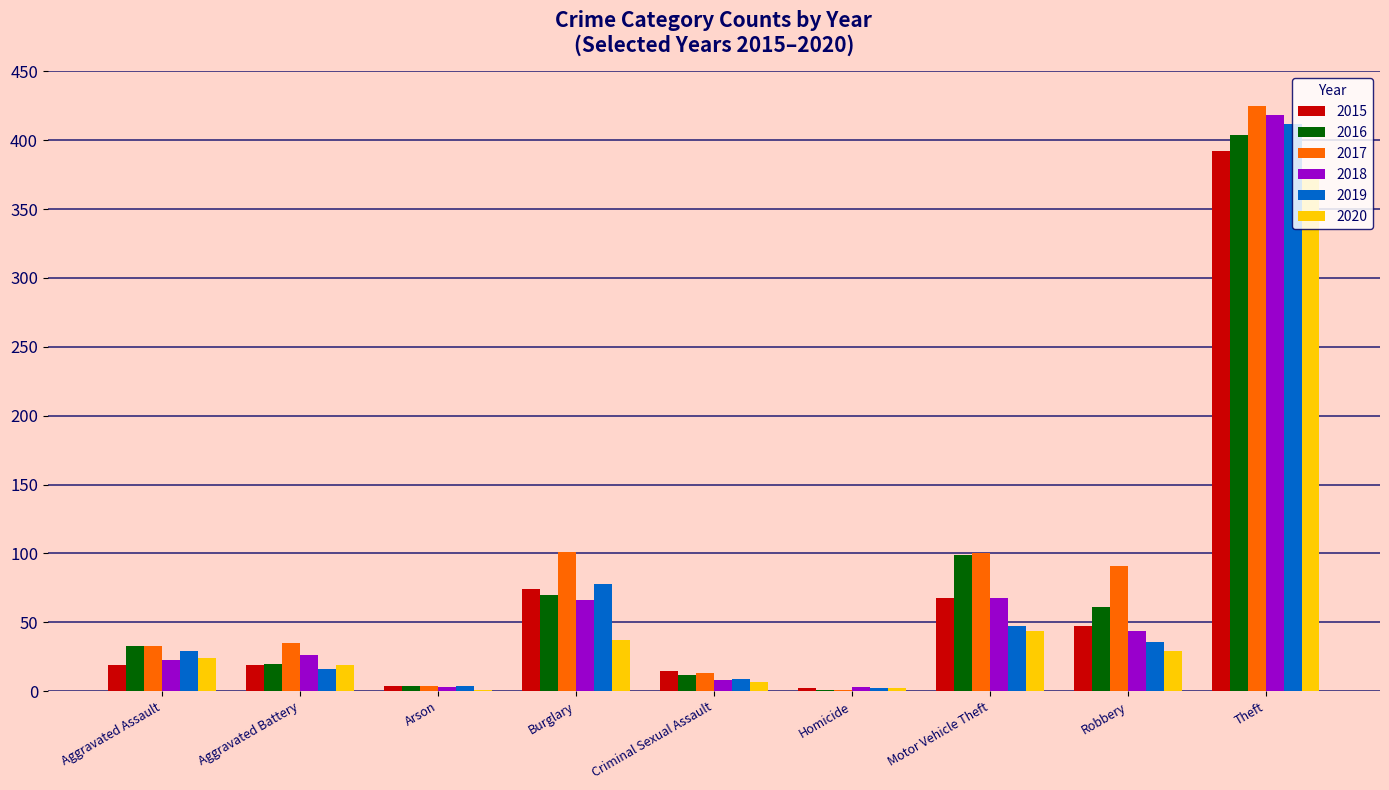

What is the total value across all series at Arson?

20